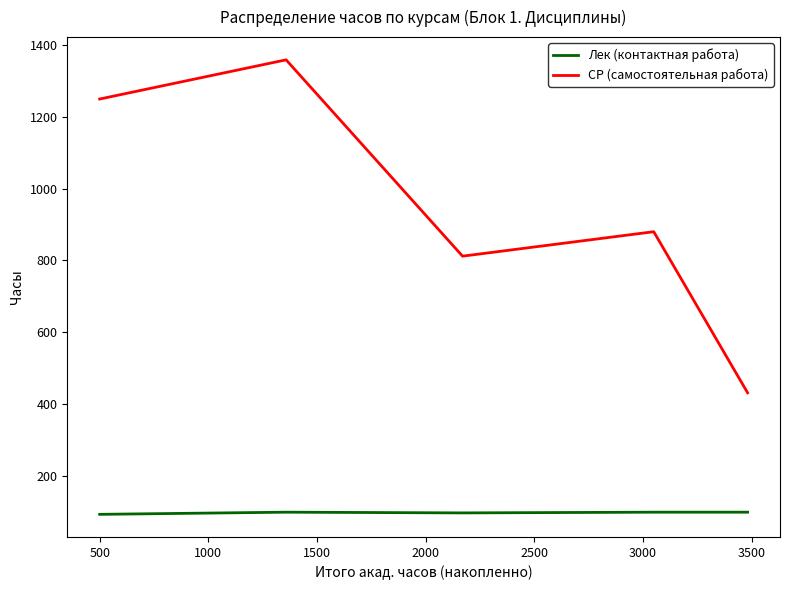

Rank the series by their average value, from lowest to highest.

Лек (контактная работа), СР (самостоятельная работа)